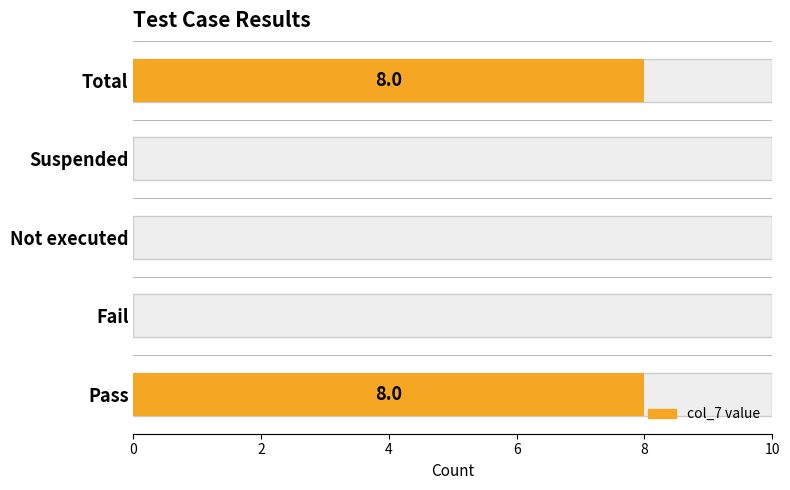

What is the sum of all values?

16